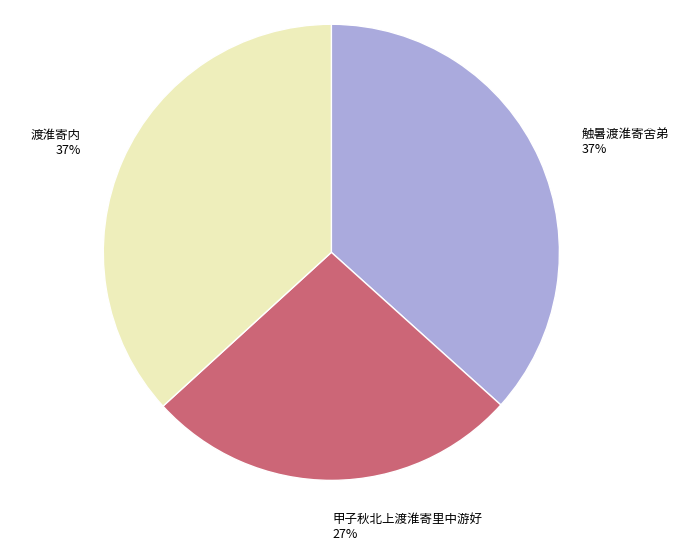

Is there any slice that represents more than half of the pie?

No